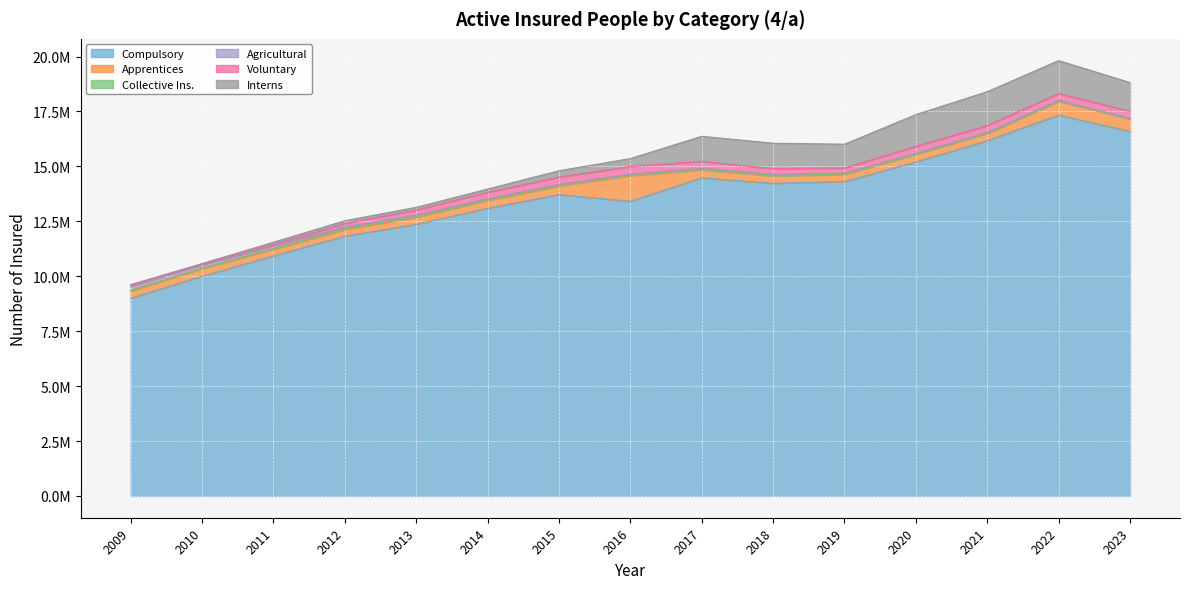

True or false: Compulsory and Voluntary intersect in this chart.

False